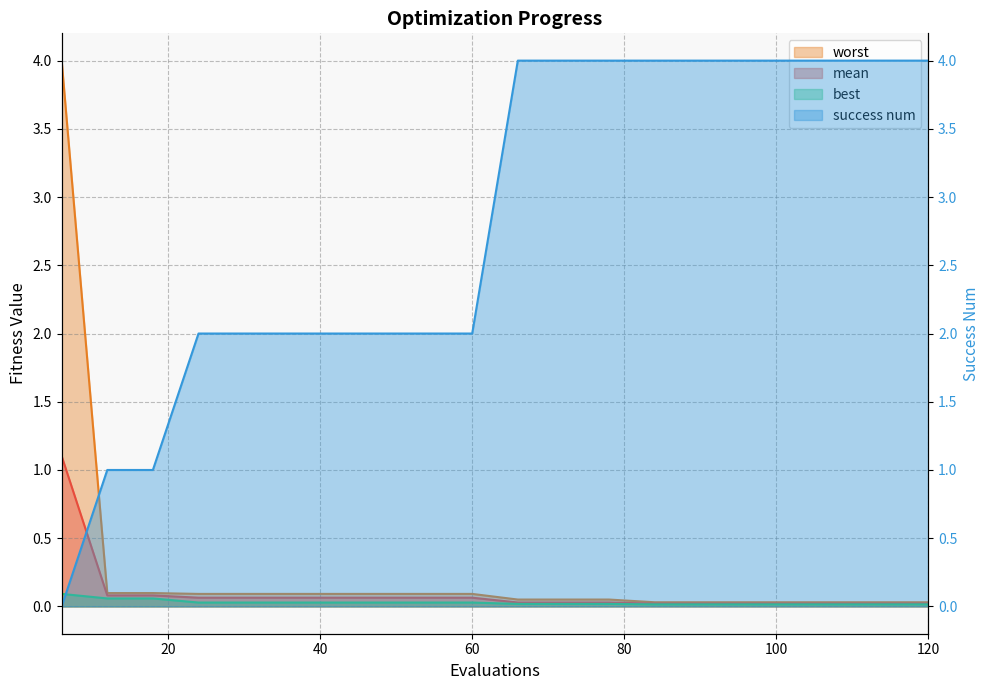

At which label is the value closest to 2?

60